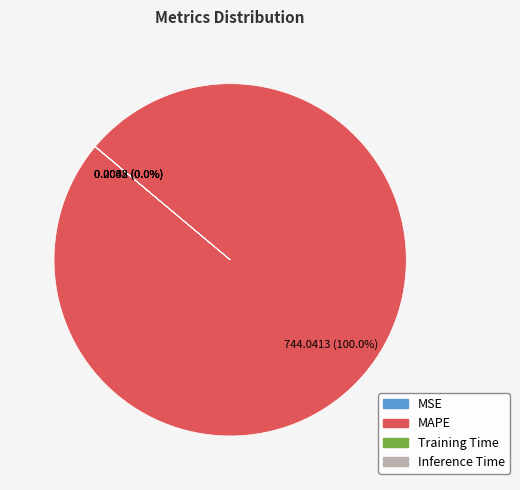

Is MAPE the majority of the pie?

Yes